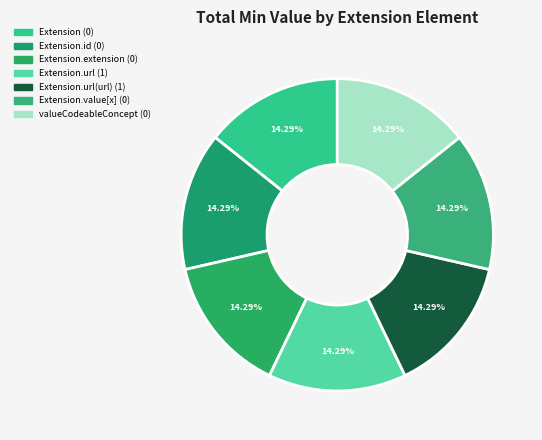

How many slices are in this pie chart?

7